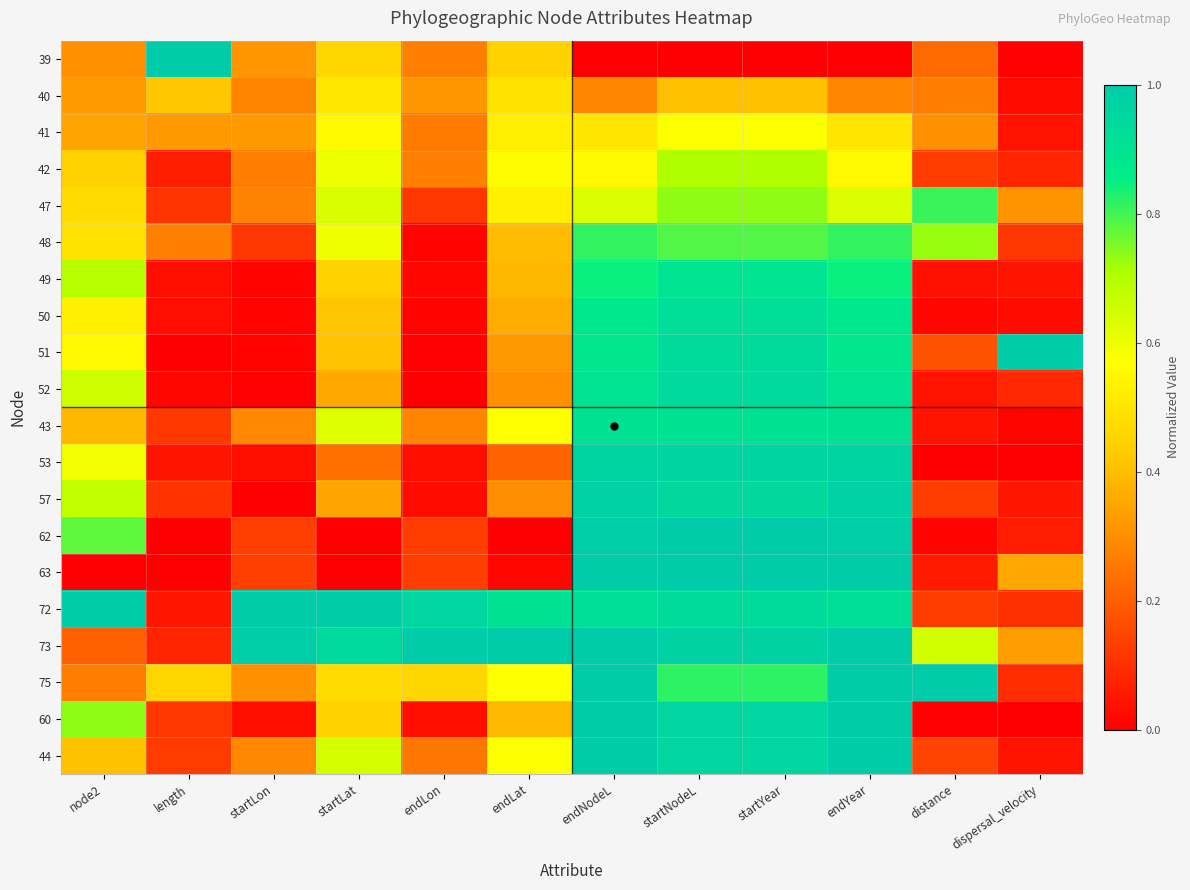

At how many categories does at least one series exceed 0?

12